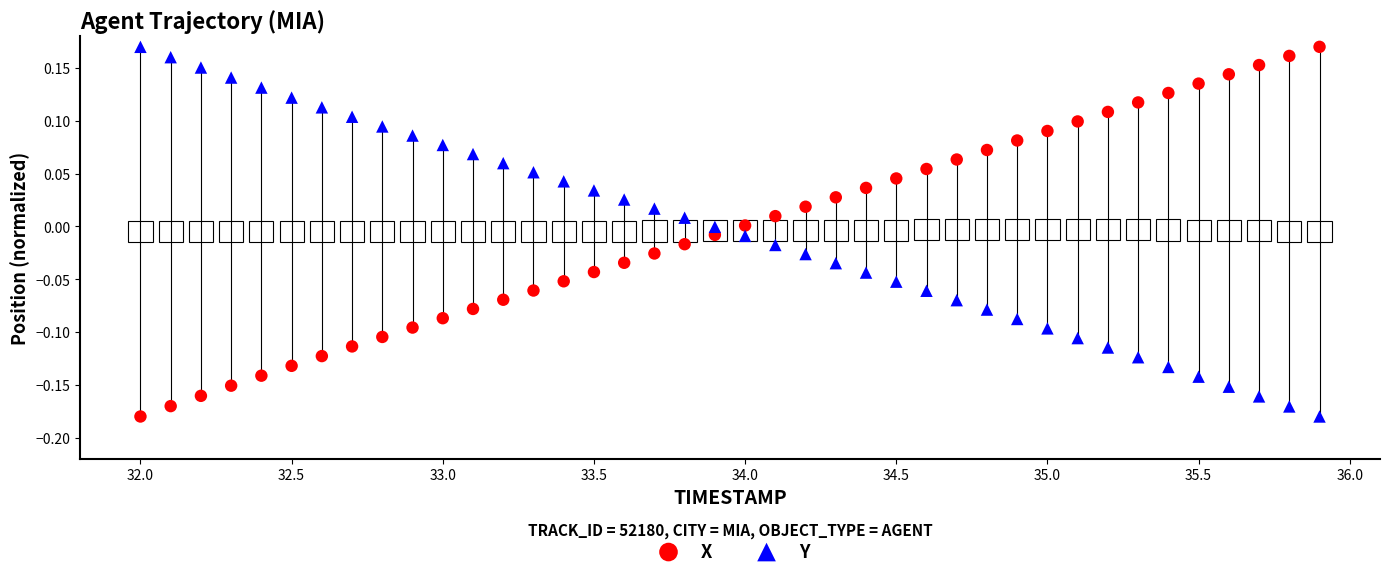

Across all data points, what is the range of X values (max minus min)?

3.9